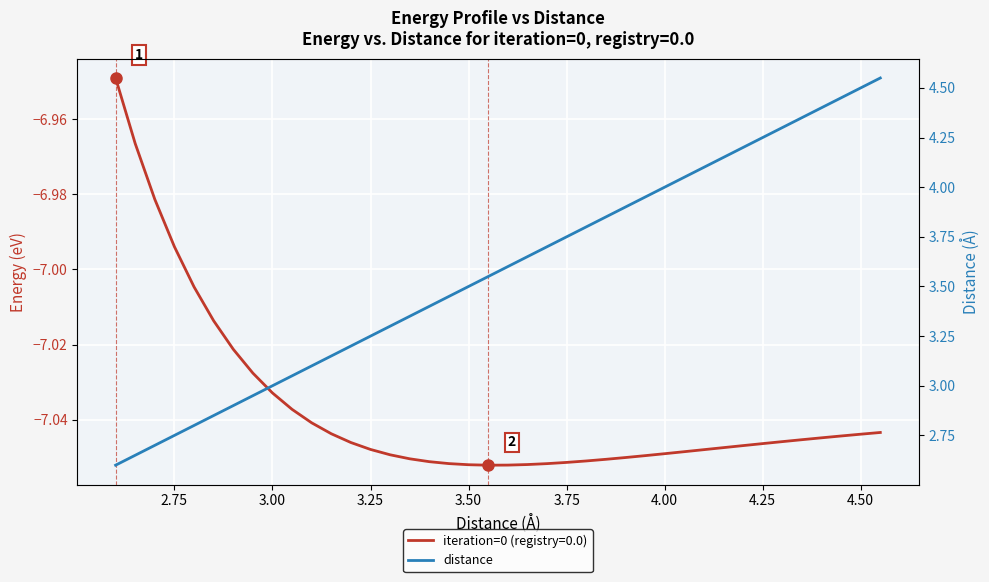

What is the smallest value displayed?

2.6